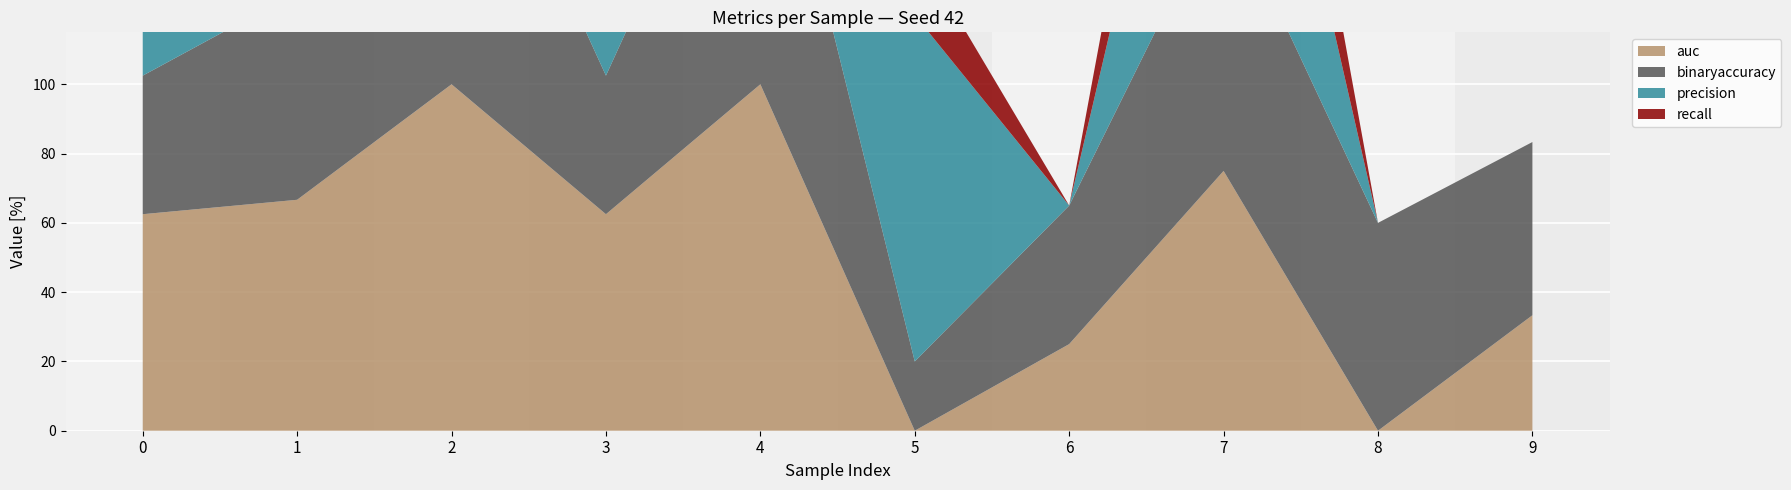

Reading left to right, extract all data points from this chart.

auc: 0.6	0.7	1.0	0.6	1.0	0.0	0.2	0.8	0.0	0.3
binaryaccuracy: 0.4	0.6	1.0	0.4	1.0	0.2	0.4	0.8	0.6	0.5
precision: 0.2	0.5	1.0	1.0	1.0	1.0	0.0	1.0	0.0	0.0
recall: 1.0	1.0	1.0	0.2	1.0	0.2	0.0	0.5	0.0	0.0